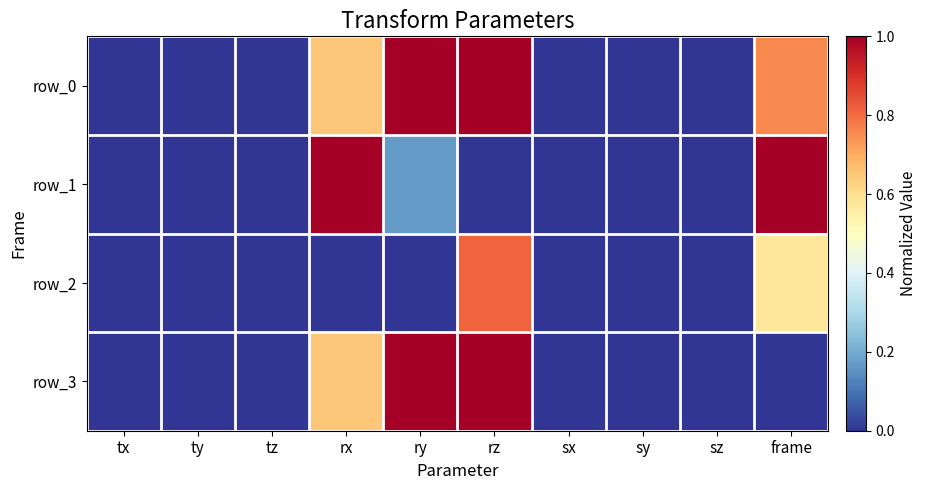

How many data points does each series have?

10